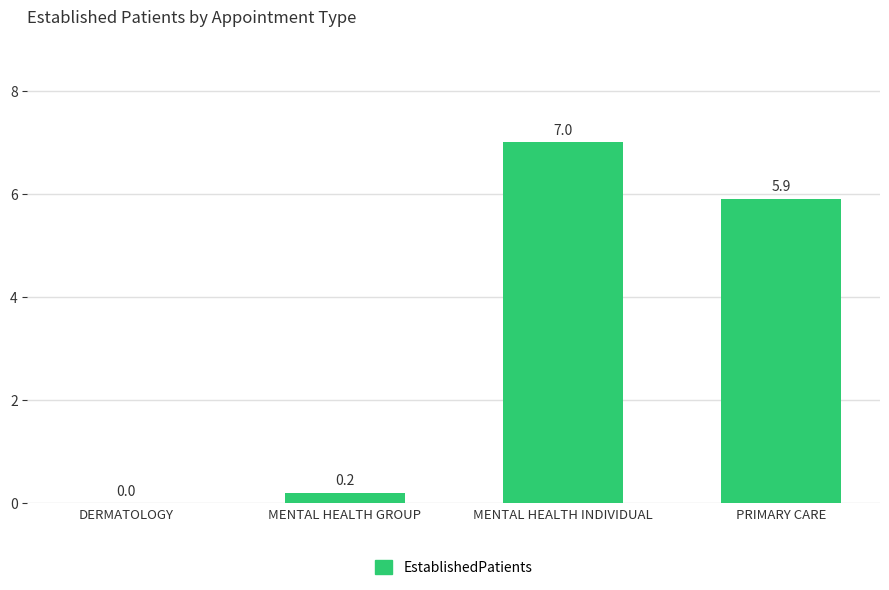

At which label does the data first exceed 5?

MENTAL HEALTH INDIVIDUAL